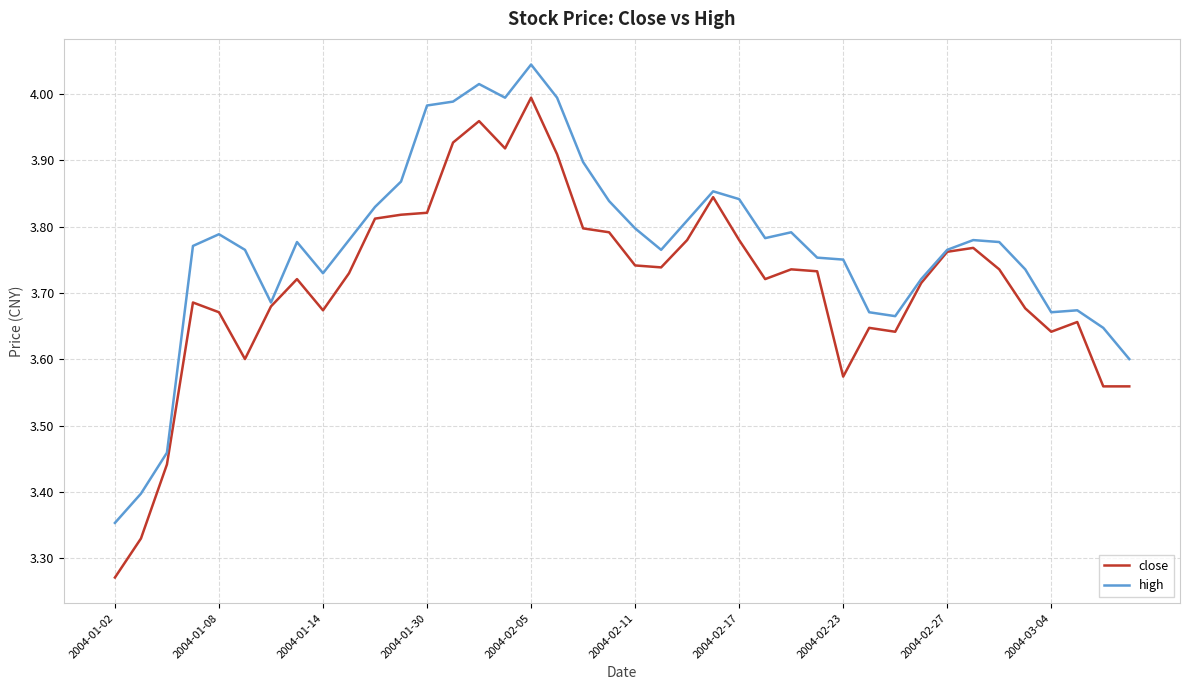

Which series has the widest spread of values?

close